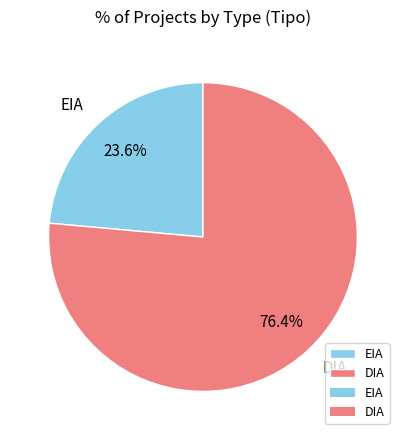

To the nearest percent, what is the combined percentage of DIA and EIA?

100%